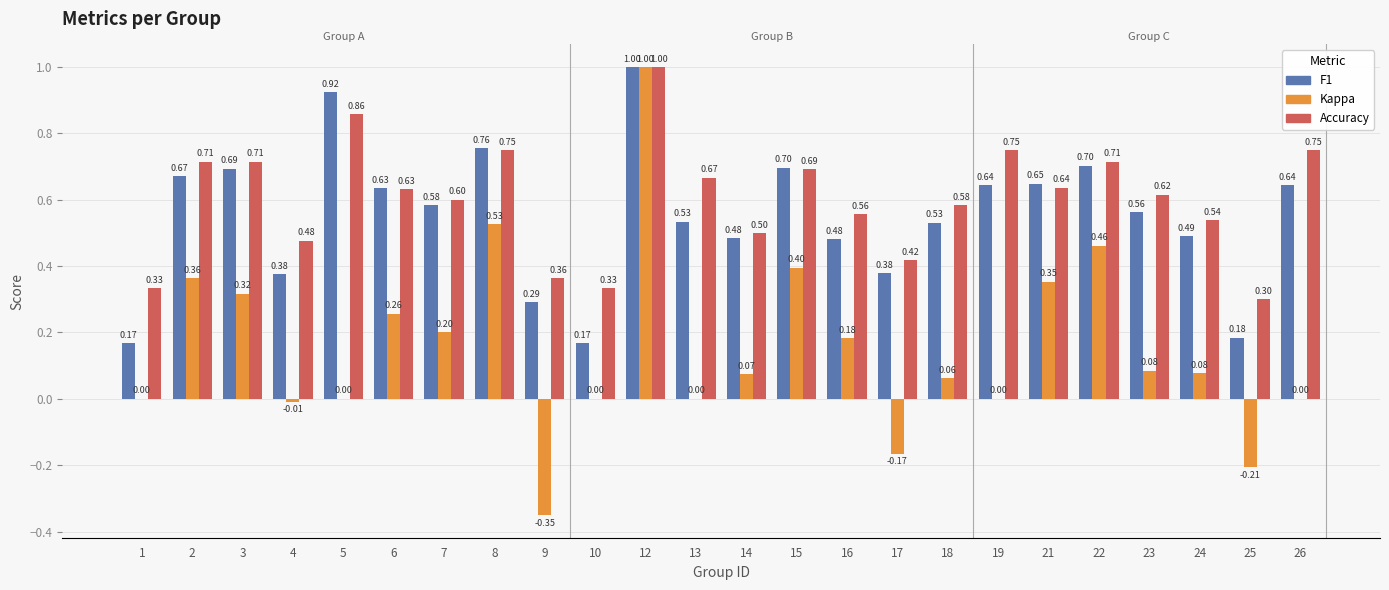

What is the total value across all series at 6?

1.5